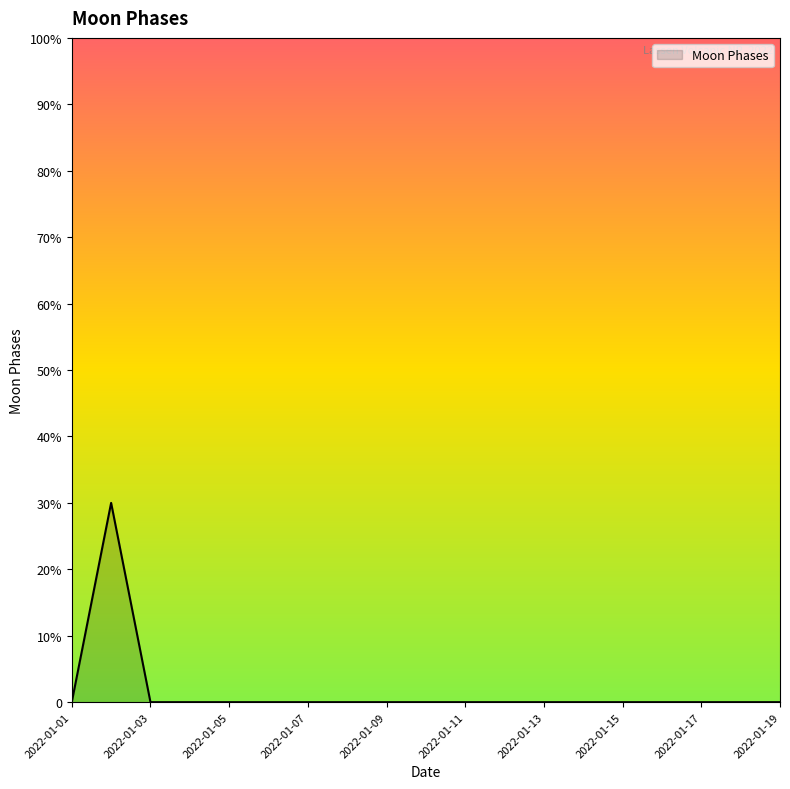

Is this an area chart (filled region under the line)?

Yes